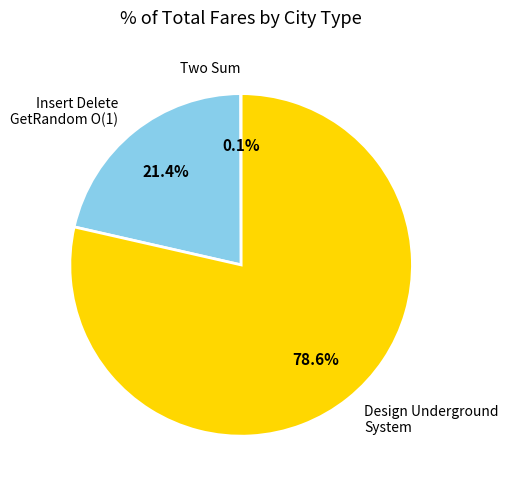

What is the largest slice in the pie chart?

Design Underground System